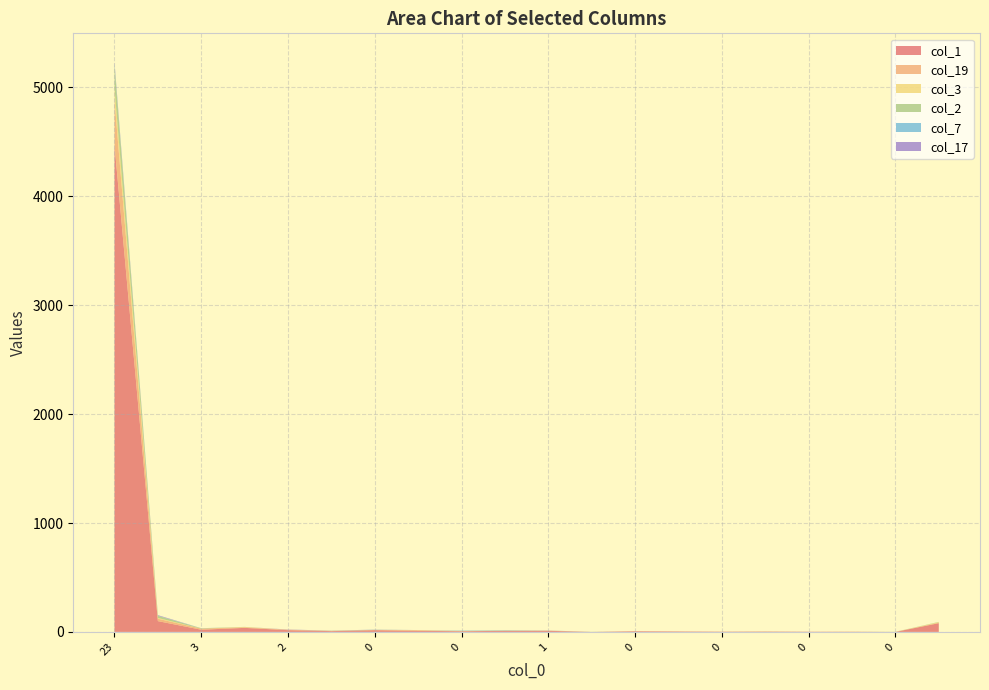

Reading left to right, list all the values displayed in this chart.

col_1: 4473	99	20	37	16	7	16	10	6	10	10	0	6	4	2	3	2	1	0	80
col_19: 413	22	10	5	4	3	1	5	1	0	2	0	1	1	1	1	0	2	0	5
col_3: 115	7	0	3	0	0	1	2	1	2	0	0	0	0	0	1	0	0	0	4
col_2: 200	19	3	1	0	1	1	0	1	1	0	1	0	0	0	0	0	0	1	3
col_7: 18	2	1	0	0	1	1	0	3	3	1	0	0	0	0	0	0	0	0	0
col_17: 16	5	0	0	2	0	1	0	0	0	0	0	0	0	0	0	0	0	0	0